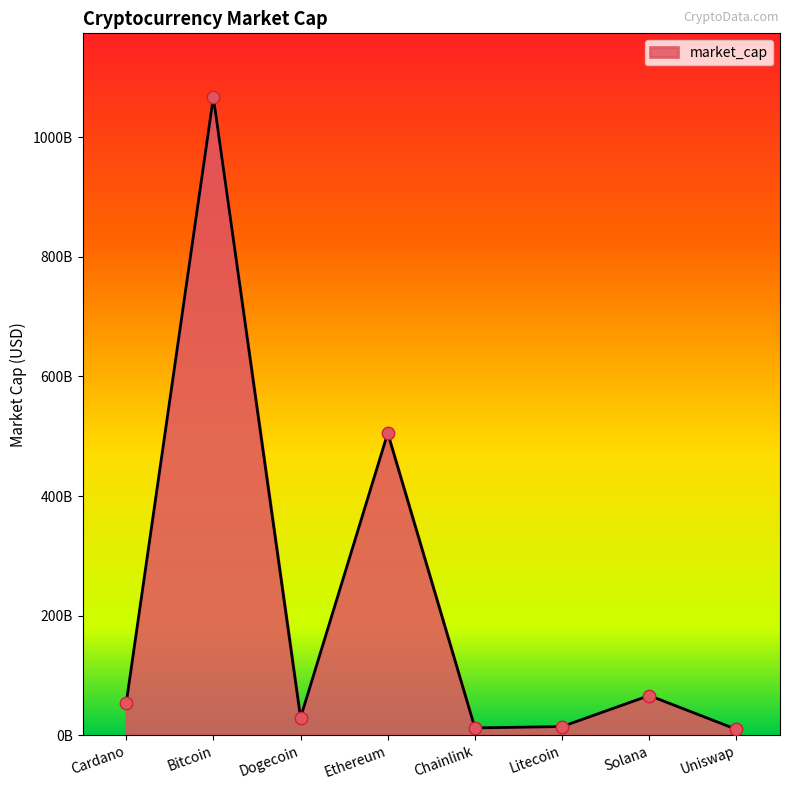

What is the ratio of the value at Solana to the value at Litecoin?

4.6